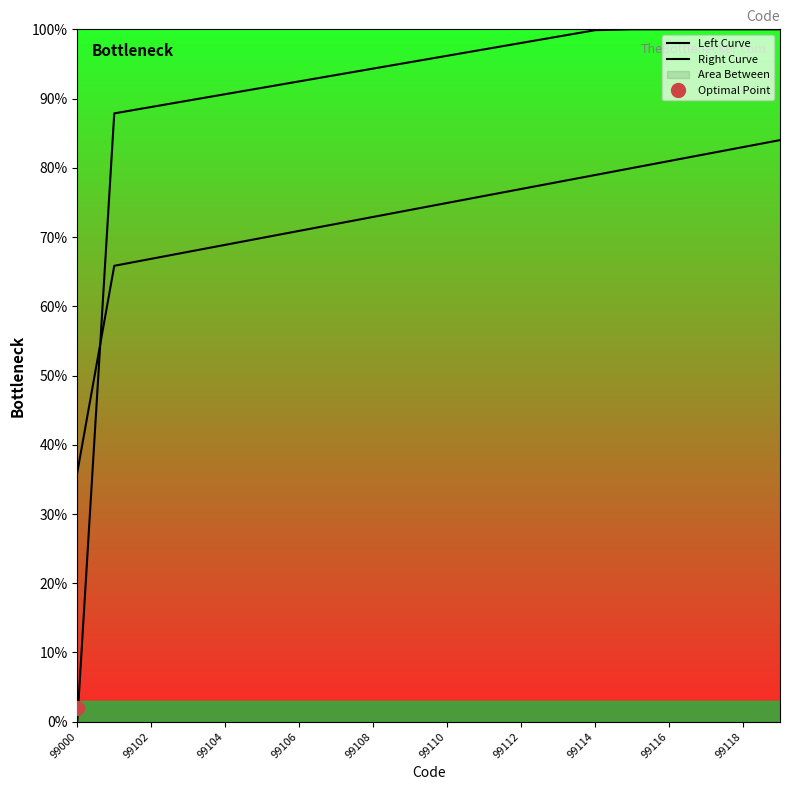

Is it true that Left Curve equals 80.0 at 15?

True